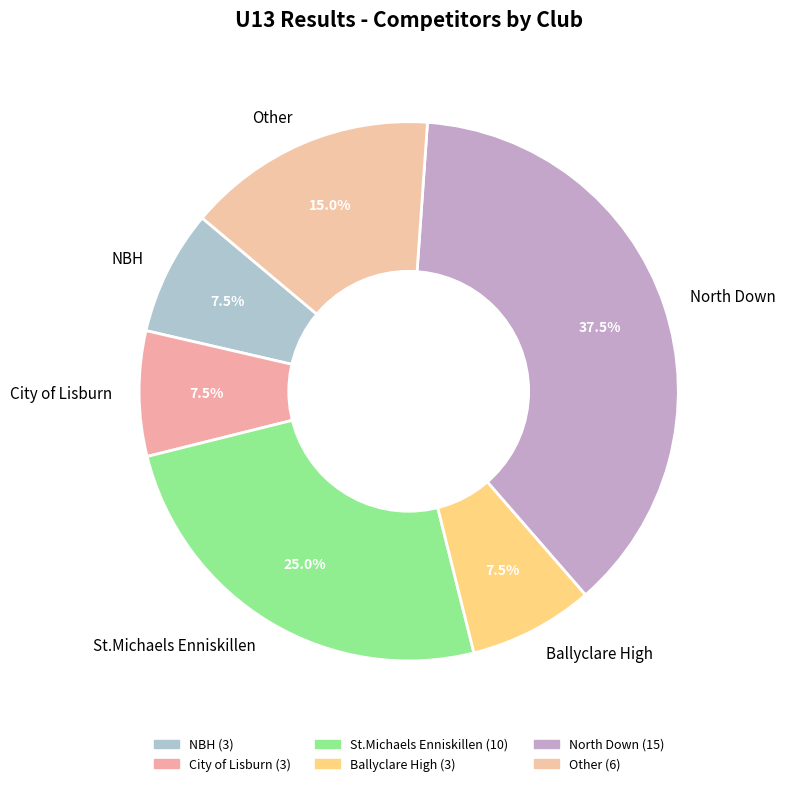

Which has a higher value, Other or NBH?

Other